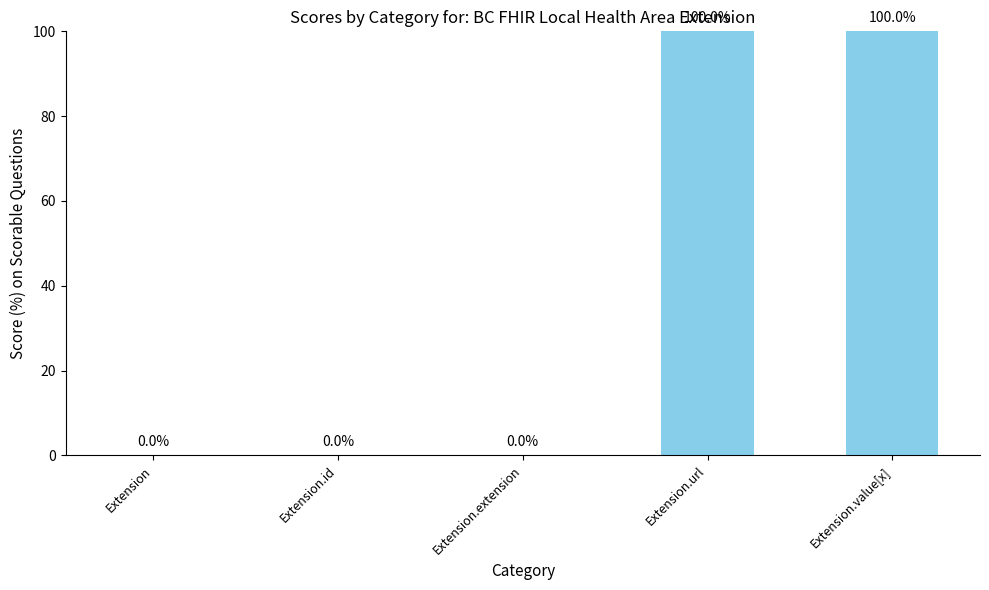

True or false: the data shows 100 at Extension.url.

True